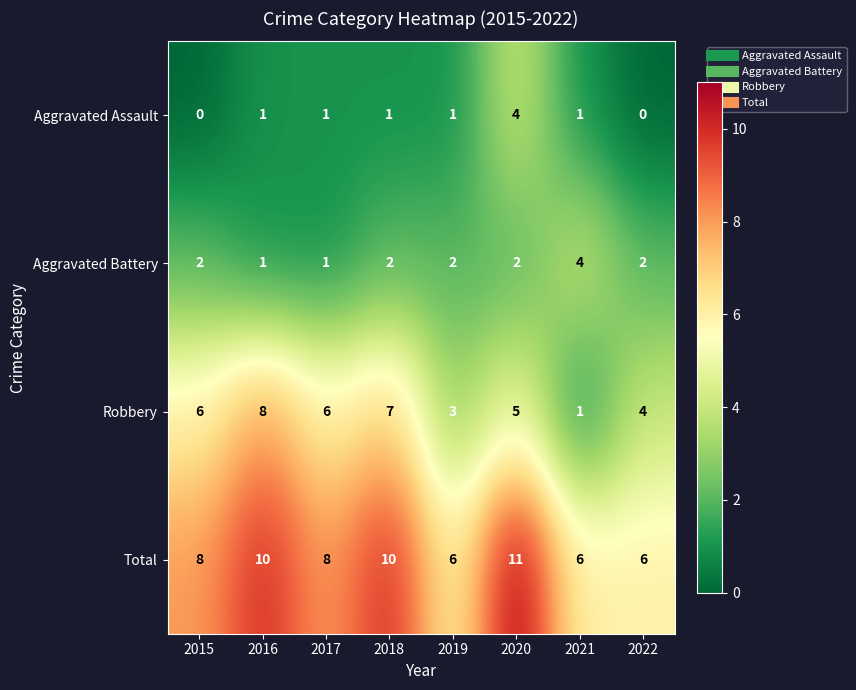

At which category is the sum across all series the highest?

2020